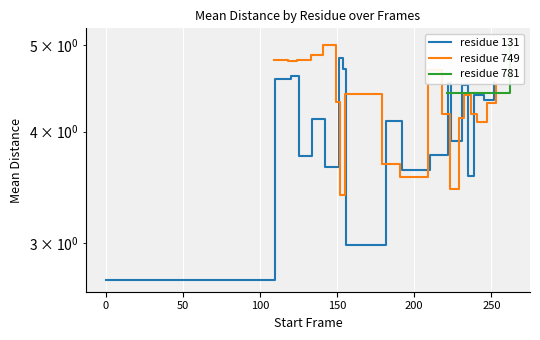

What is the greatest value displayed?

5.0